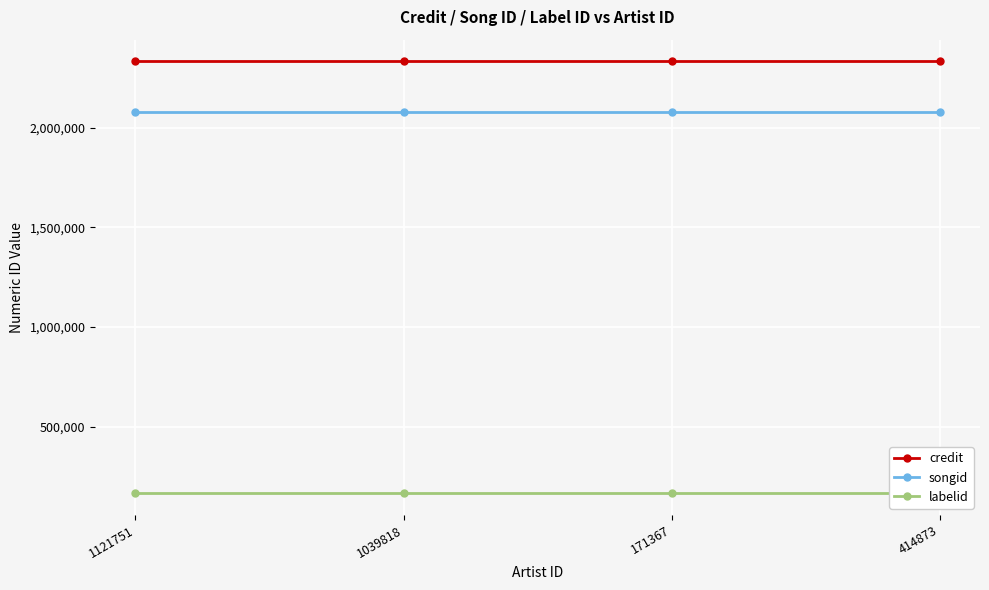

Which series has the largest range (max minus min)?

credit